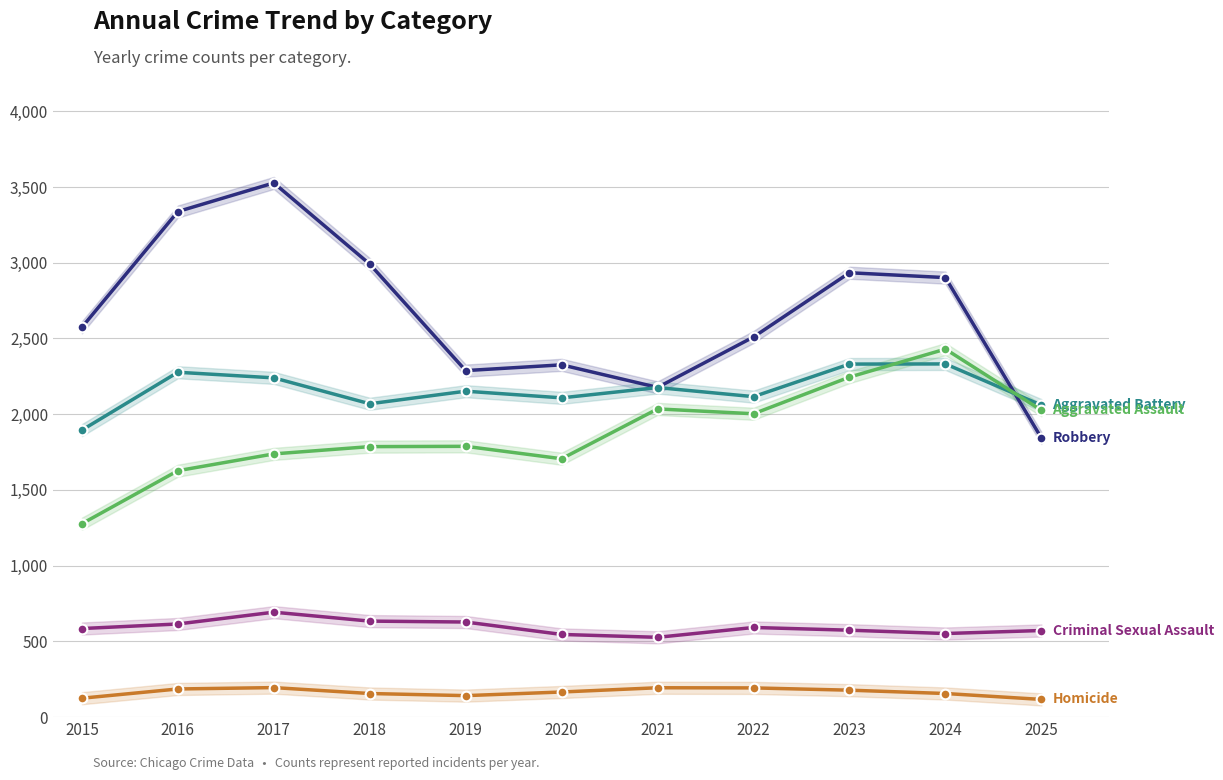

What is the difference between the Robbery values at 2021 and 2018?

814